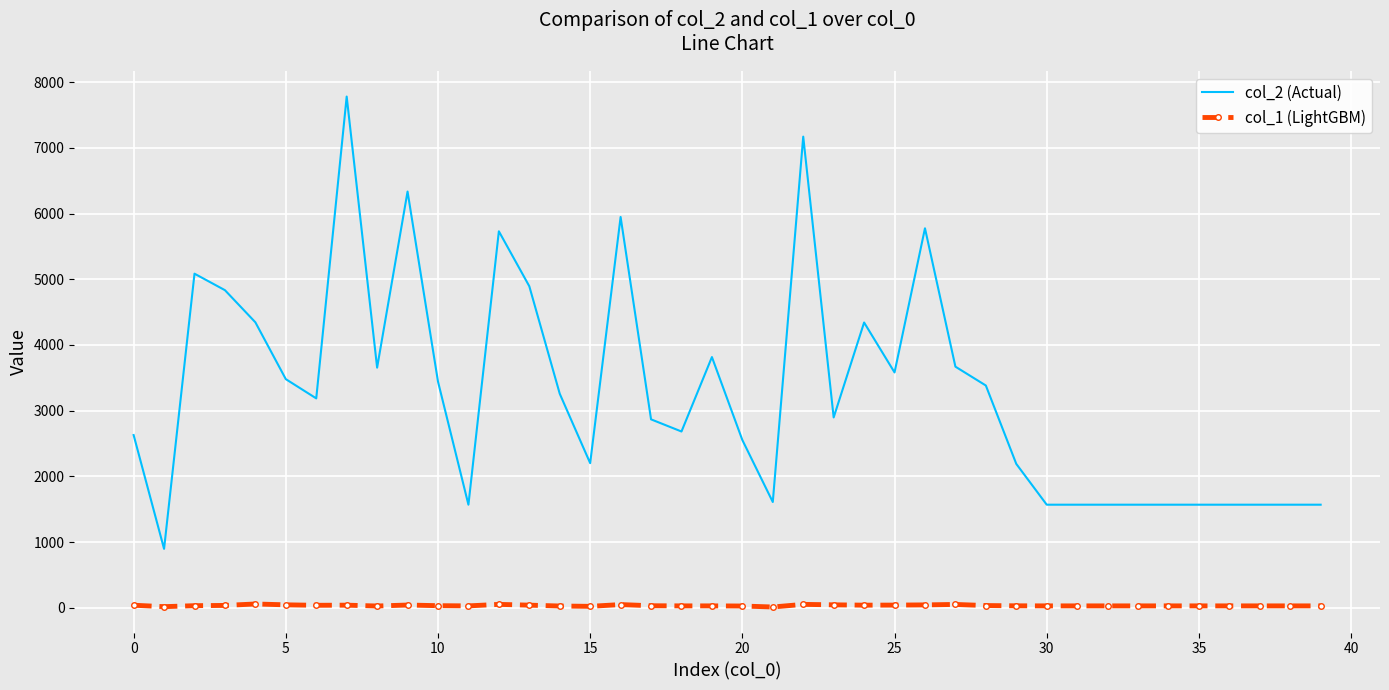

List the series in order of their peak value, highest first.

col_2 (Actual), col_1 (LightGBM)